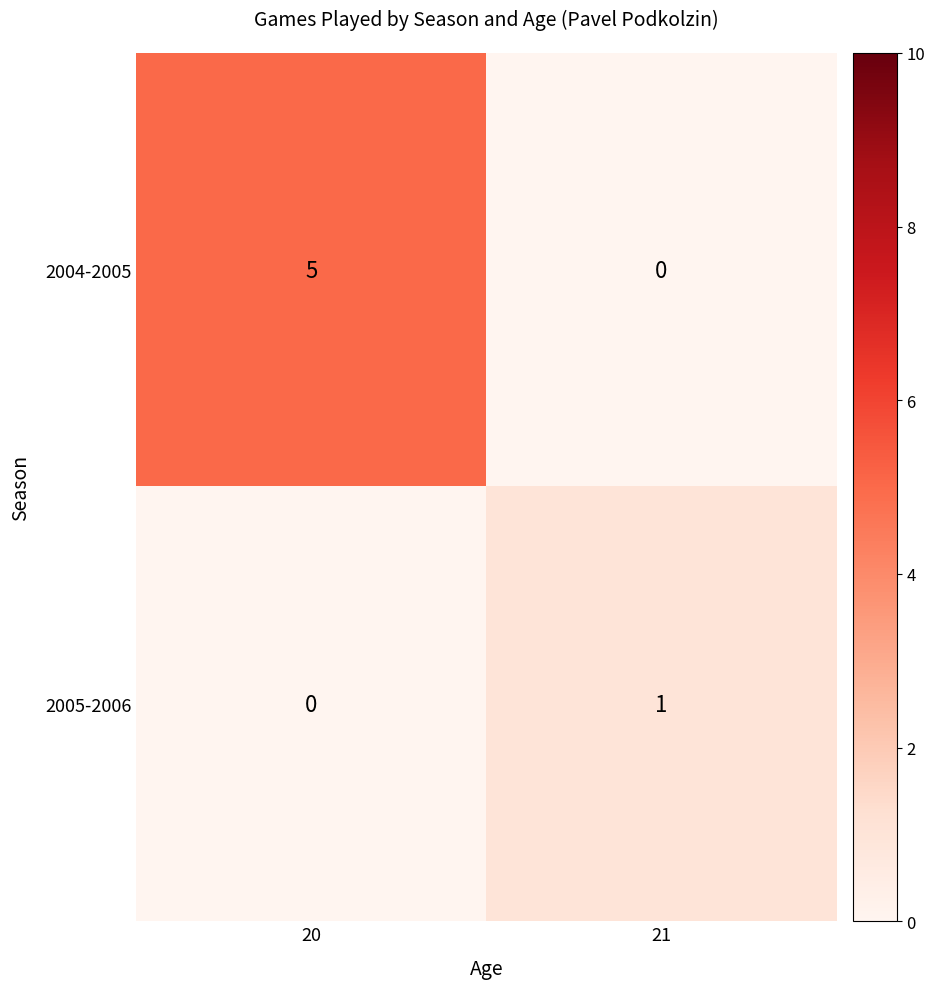

At how many categories does at least one series exceed 2?

1